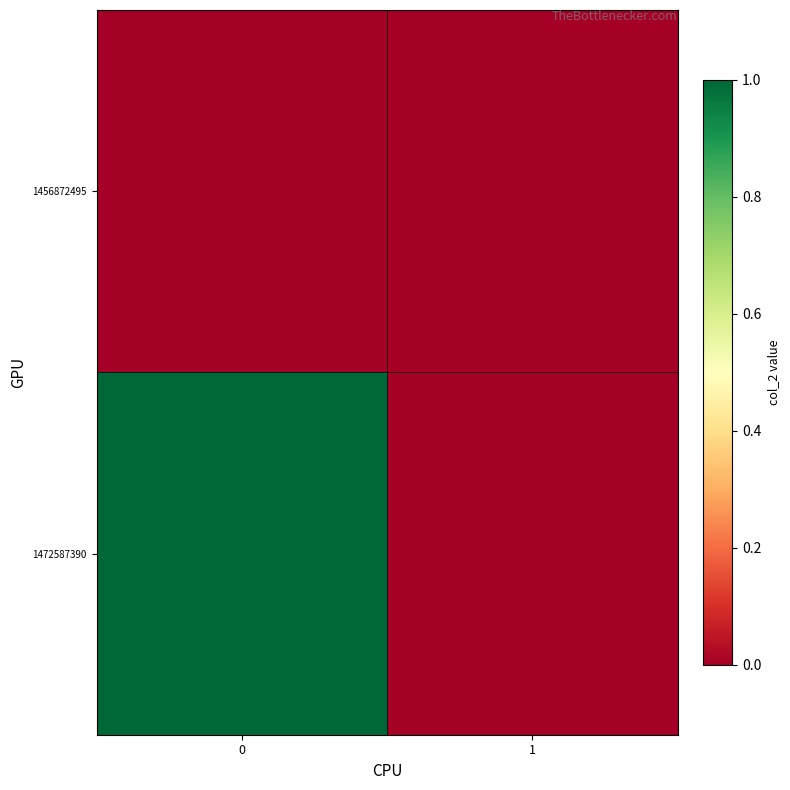

Reading right to left, transcribe all the data shown in this chart.

1456872495: 1=0	0=0
1472587390: 1=0	0=1